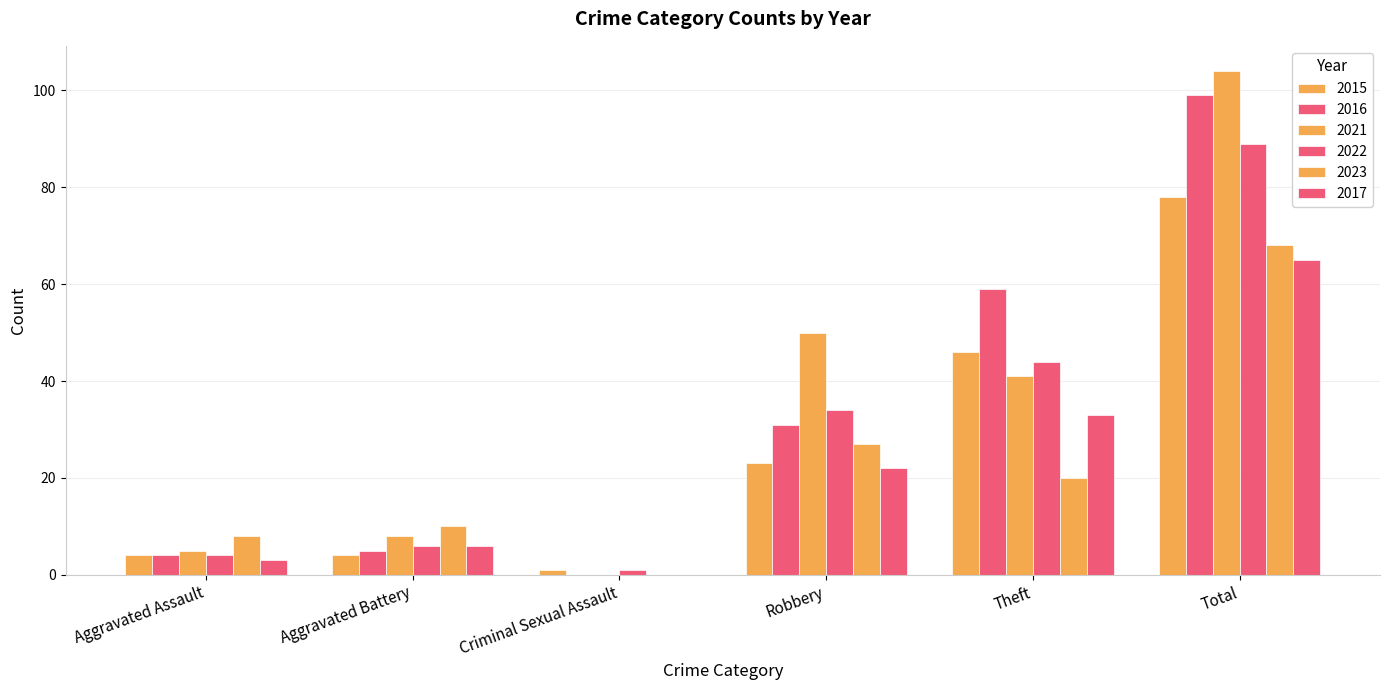

Are the bars grouped side by side (vs. stacked)?

Yes